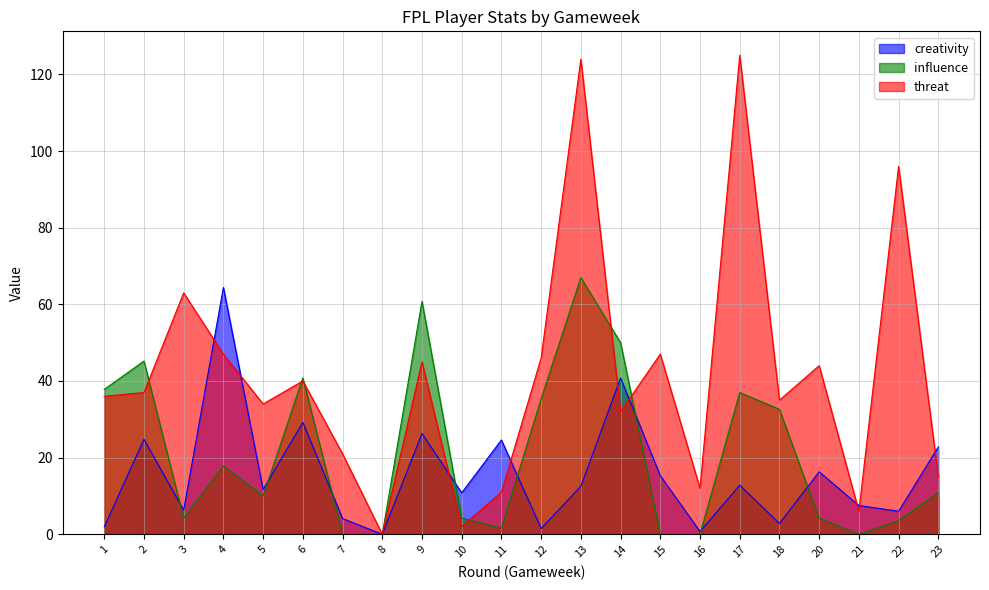

Reading right to left, list all the values displayed in this chart.

creativity: 22.8	6.0	7.5	16.3	2.8	12.8	0.7	15.3	40.8	12.5	1.5	24.6	10.8	26.3	0.0	4.1	29.2	11.7	64.4	6.3	24.8	1.9
influence: 10.8	3.6	0.0	4.2	32.6	37.0	0.0	0.0	50.0	67.0	35.4	1.6	4.2	60.8	0.0	0.0	40.8	10.0	17.8	4.2	45.2	37.8
threat: 15.0	96.0	6.0	44.0	35.0	125.0	12.0	47.0	32.0	124.0	46.0	11.0	2.0	45.0	0.0	21.0	40.0	34.0	47.0	63.0	37.0	36.0